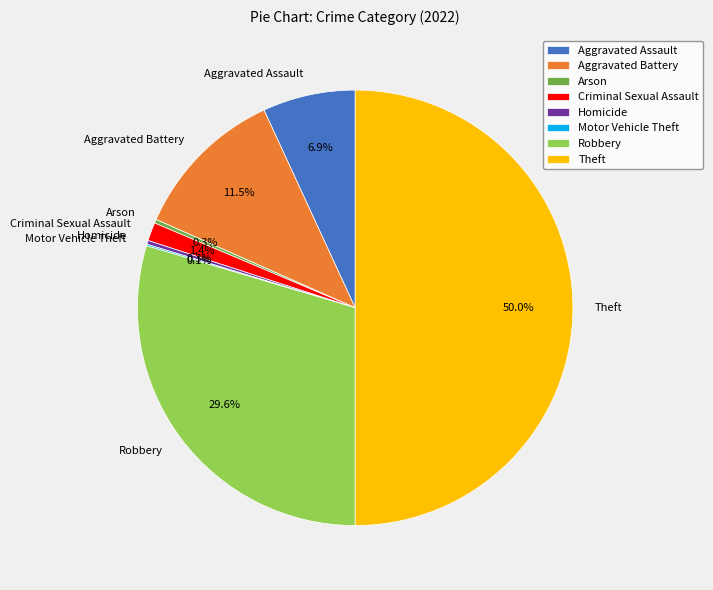

Between Robbery and Aggravated Battery, which is larger?

Robbery